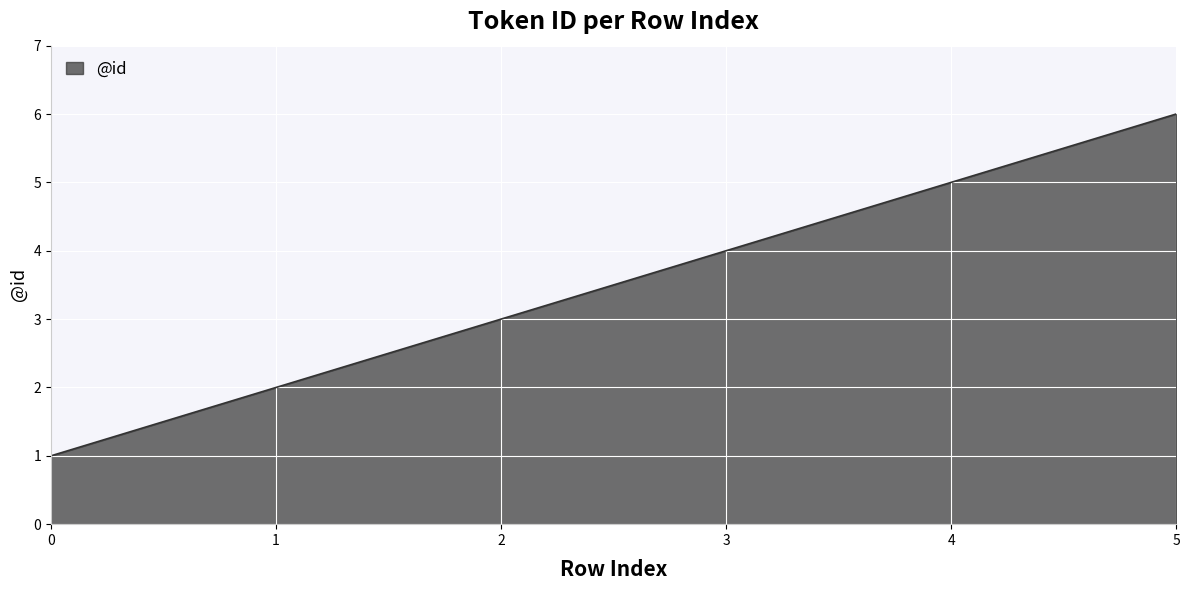

How many series are shown in this chart?

1